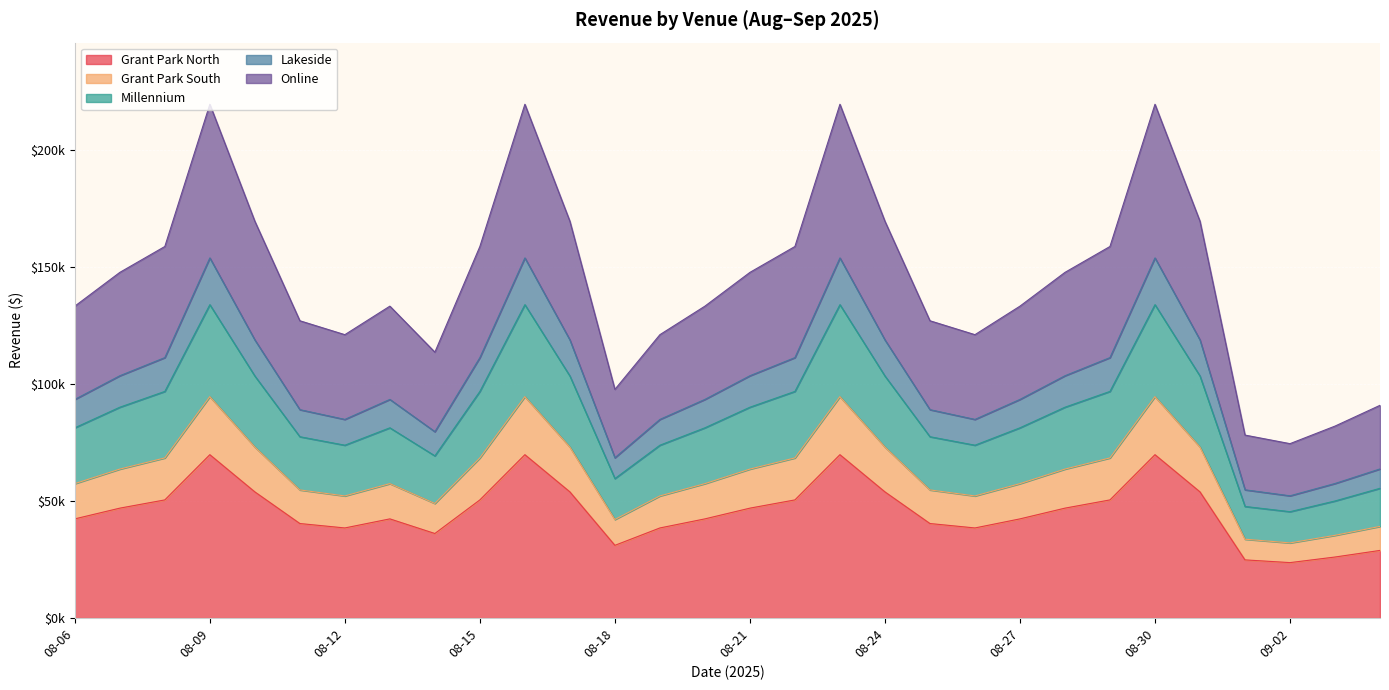

Does the chart display data point markers on the line(s)?

No